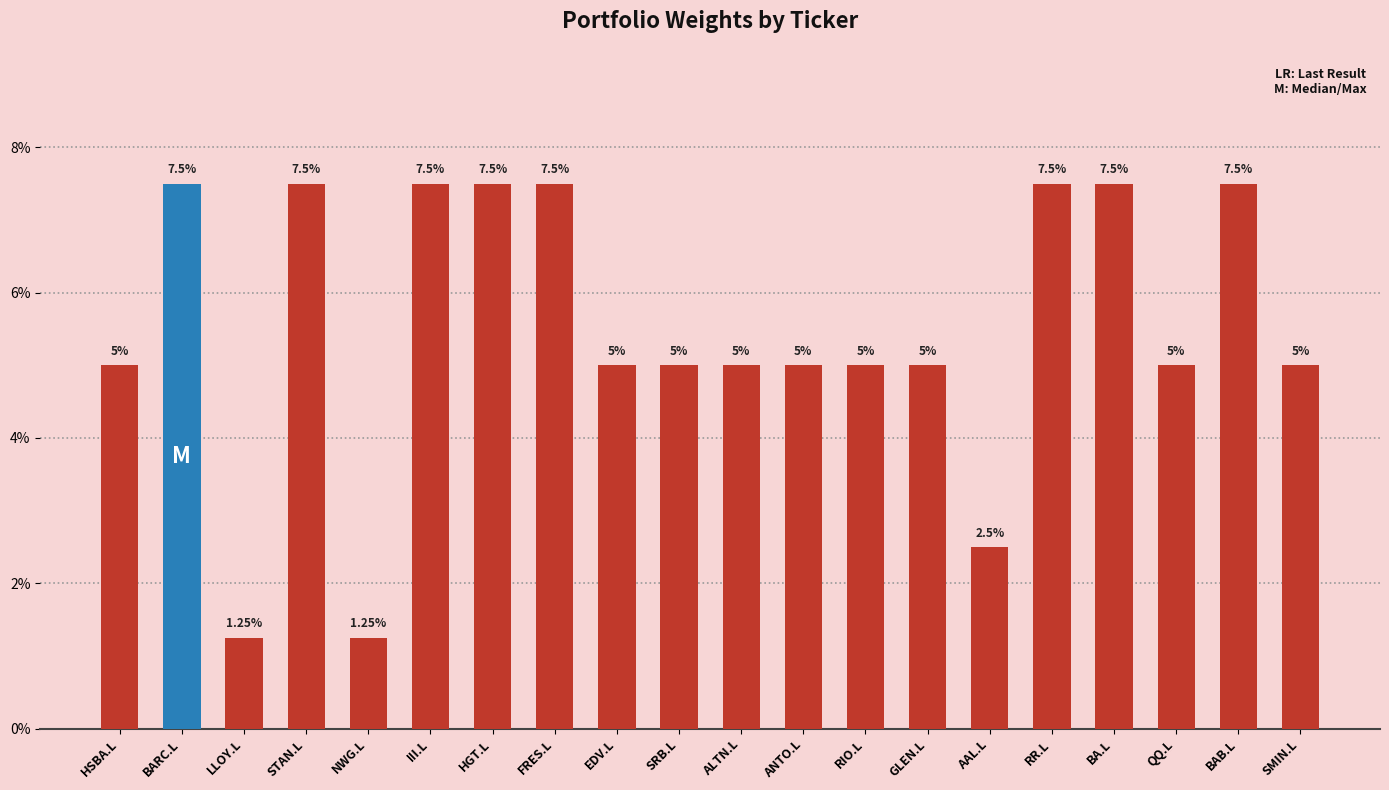

Are the bars horizontal?

No